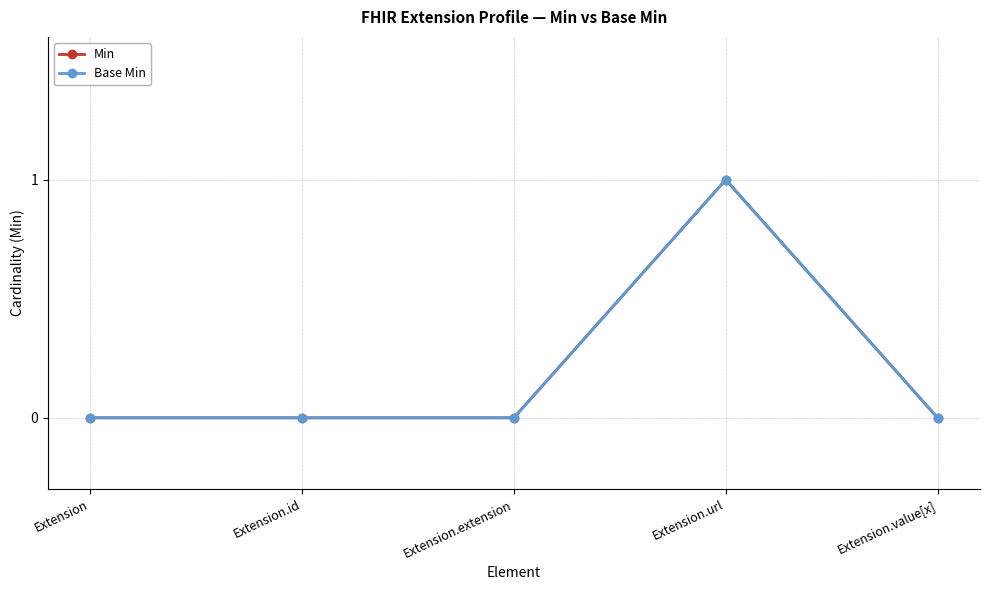

Is the value of Min at Extension.id greater than the value of Base Min at Extension.value[x]?

No